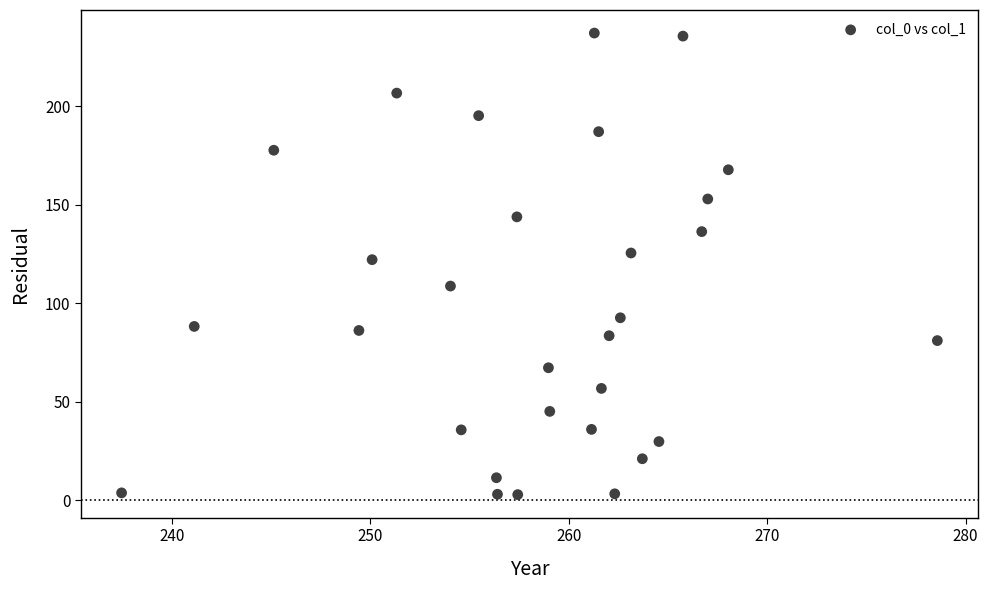

What Y value in the scatter plot is closest to 119?

122.0